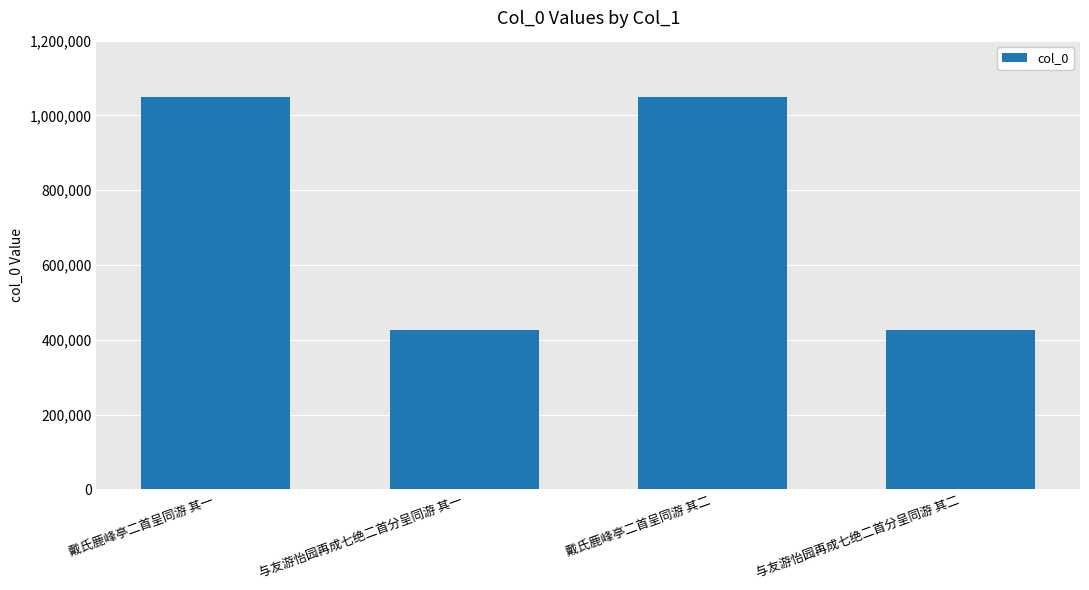

What is the difference between the maximum and minimum values?

624243